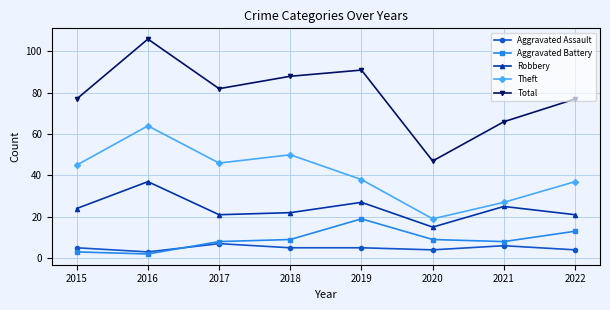

At how many categories does at least one series exceed 7?

8